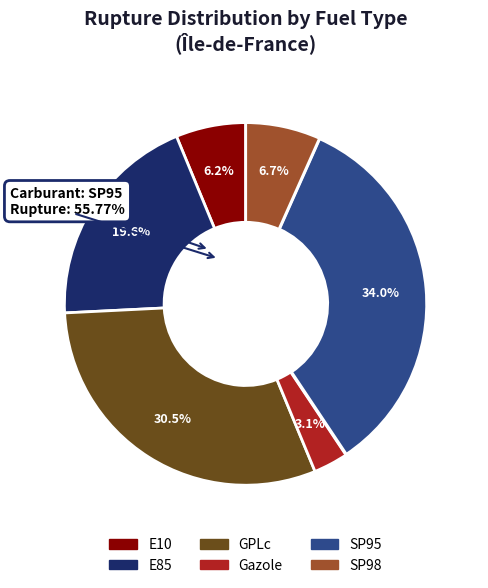

What percentage is the SP95 slice, to the nearest percent?

34%